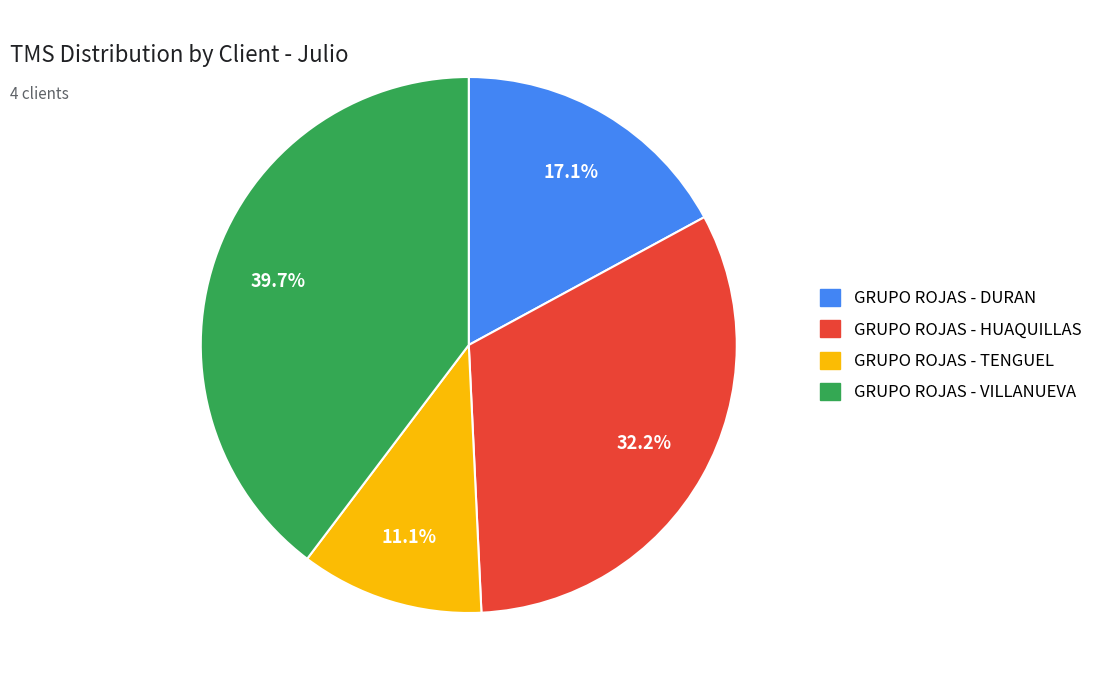

To the nearest percent, what percentage of the pie is GRUPO ROJAS - VILLANUEVA?

40%